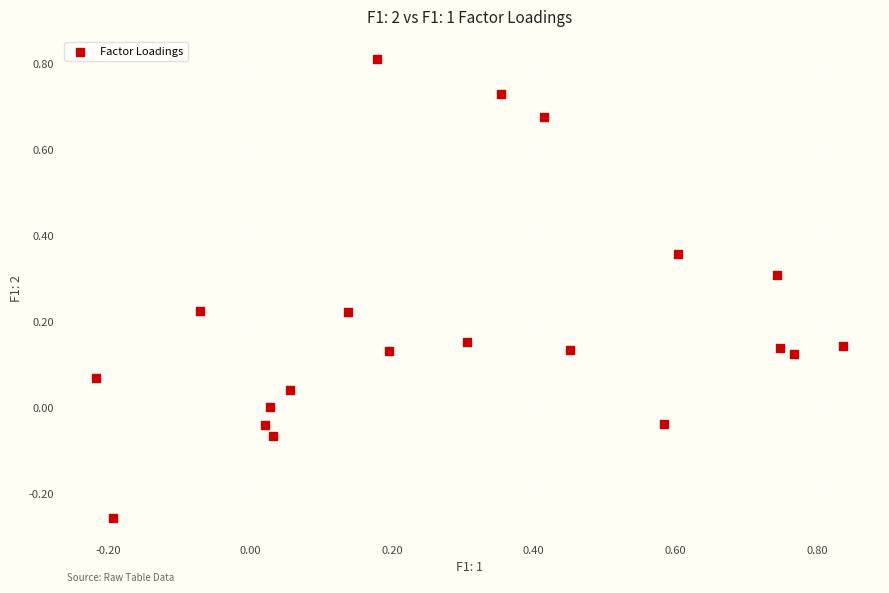

What is the range of X values (max minus min)?

1.1